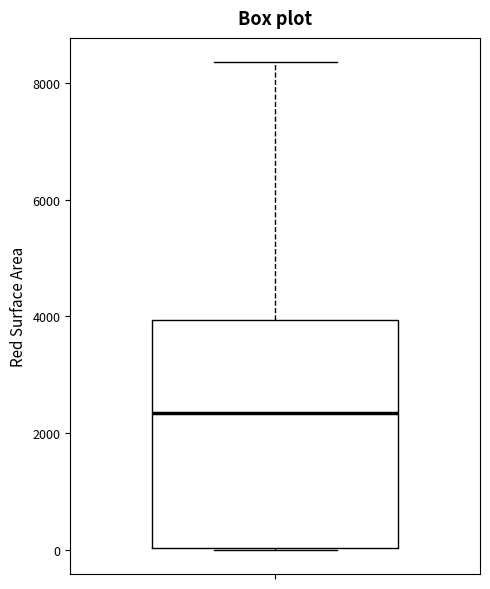

Where does the median line of the box sit on the y-axis? The values are not printed on the chart, so give them approximately, as read against the axis.

2400